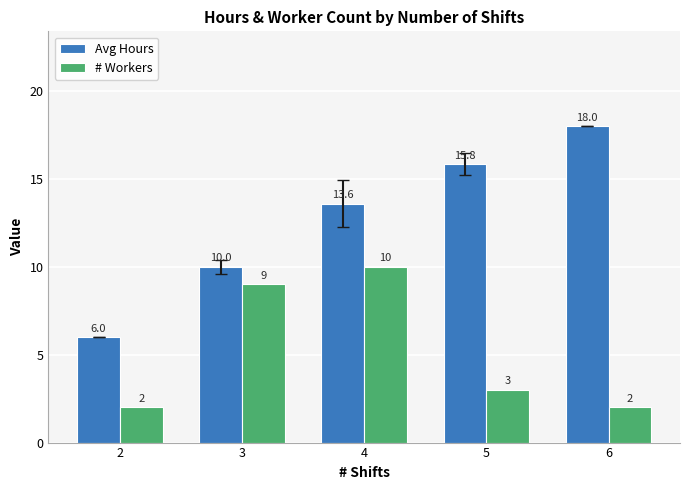

Which series has the widest spread of values?

Avg Hours